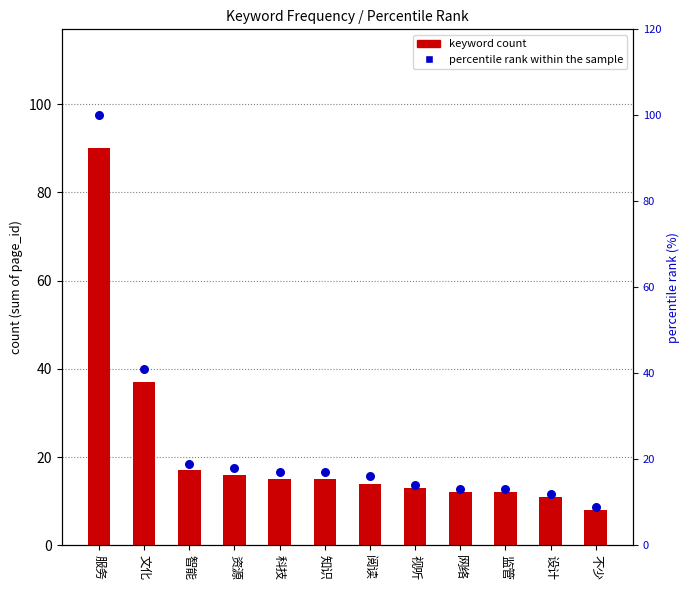

At which category is the sum across all series the highest?

服务